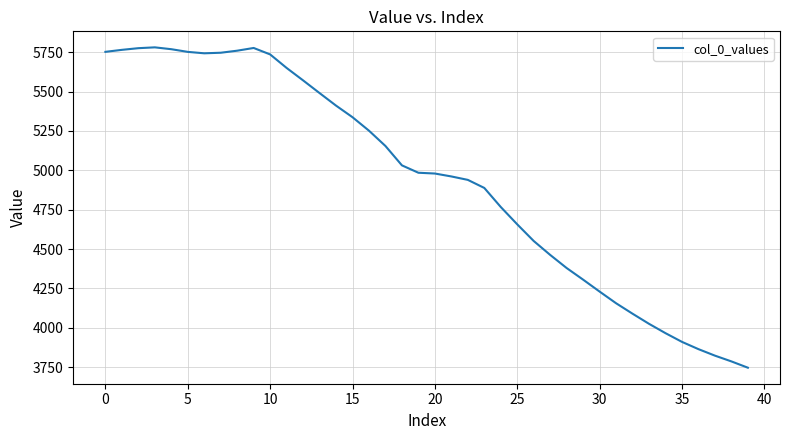

What is the difference between the maximum and minimum values?

2033.3